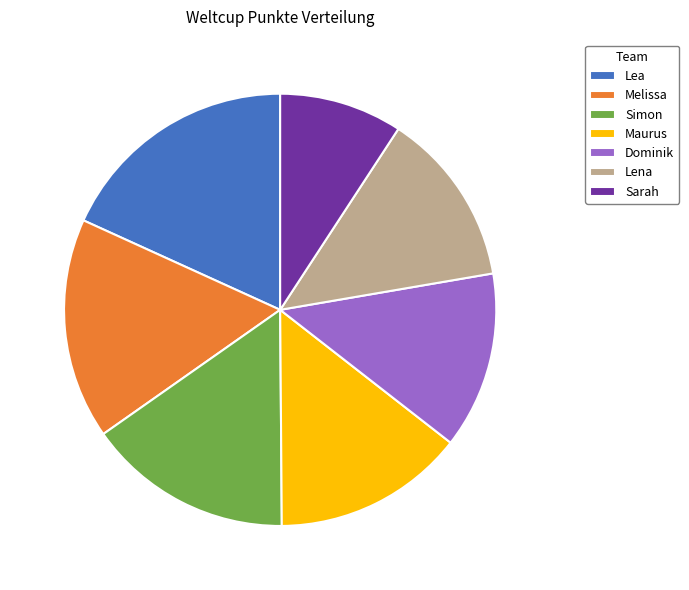

How many slices are in this pie chart?

7